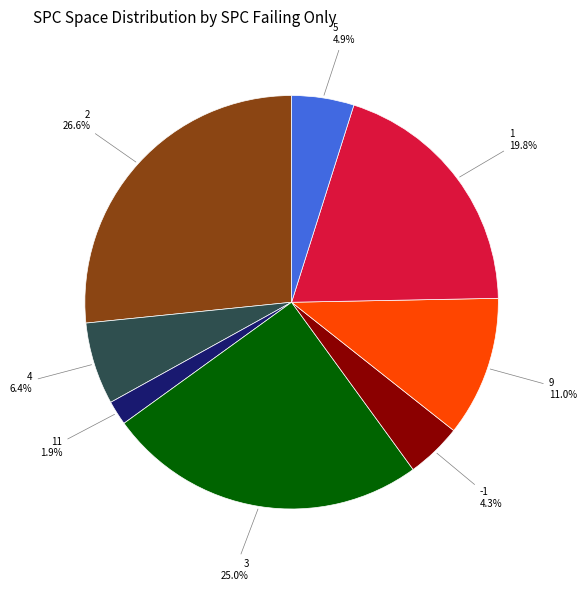

Is there any slice that represents more than half of the pie?

No